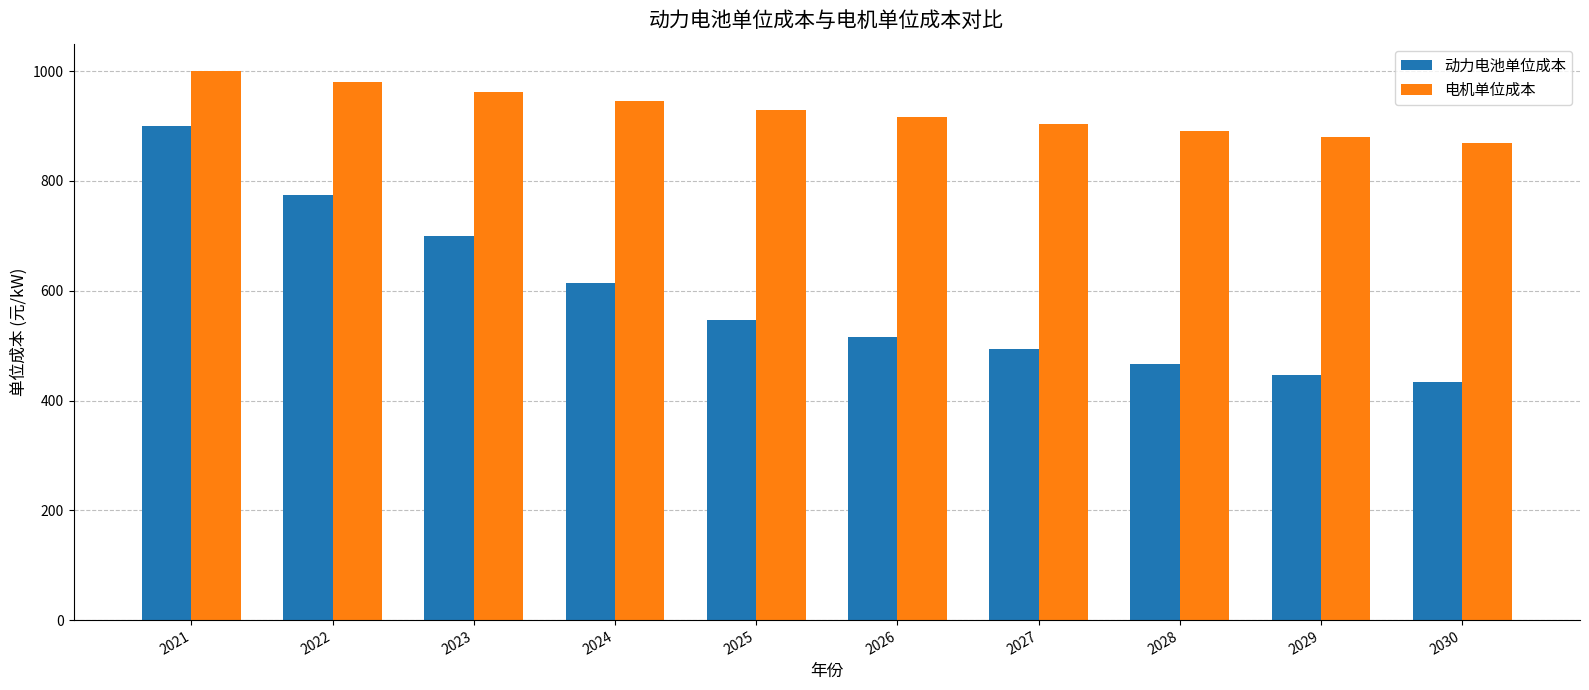

The 动力电池单位成本 series shows 226.1 at 2029. True or false?

False